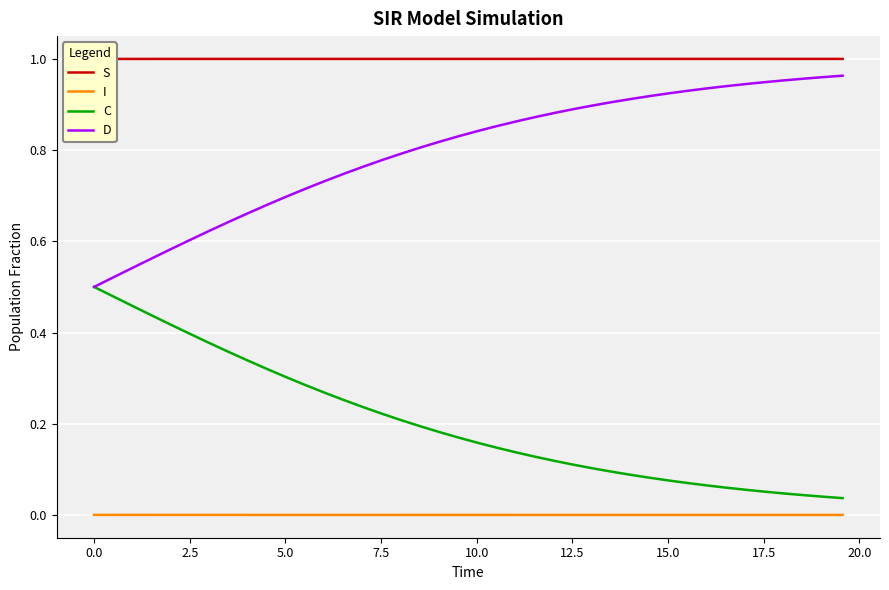

True or false: C and I cross at least once.

False